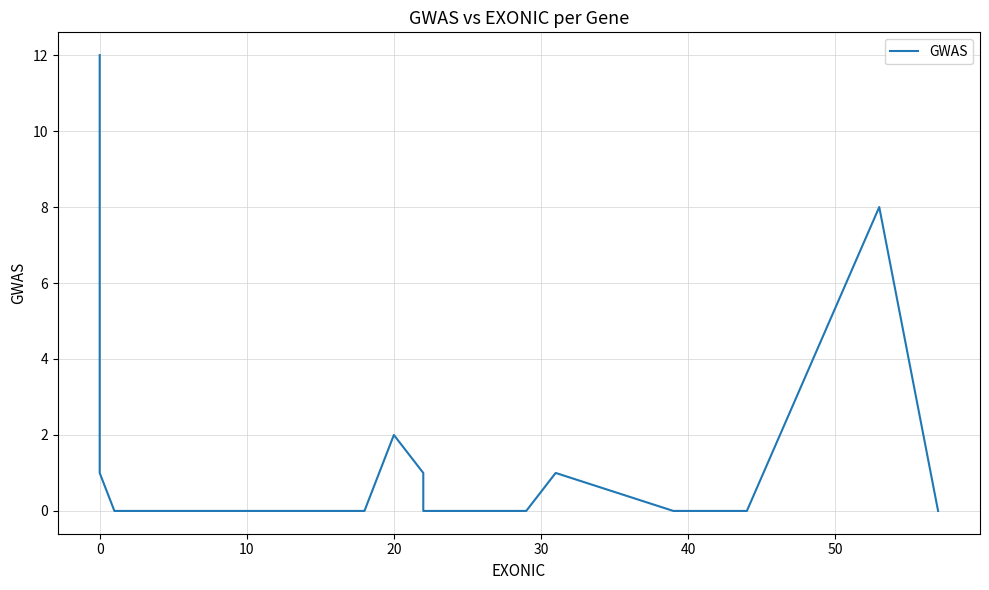

Reading left to right, list all the values displayed in this chart.

12	4	1	1	1	0	0	0	0	0	0	0	0	0	0	0	0	0	0	0	0	0	0	0	0	0	0	0	0	0	0	2	1	0	0	1	0	0	8	0